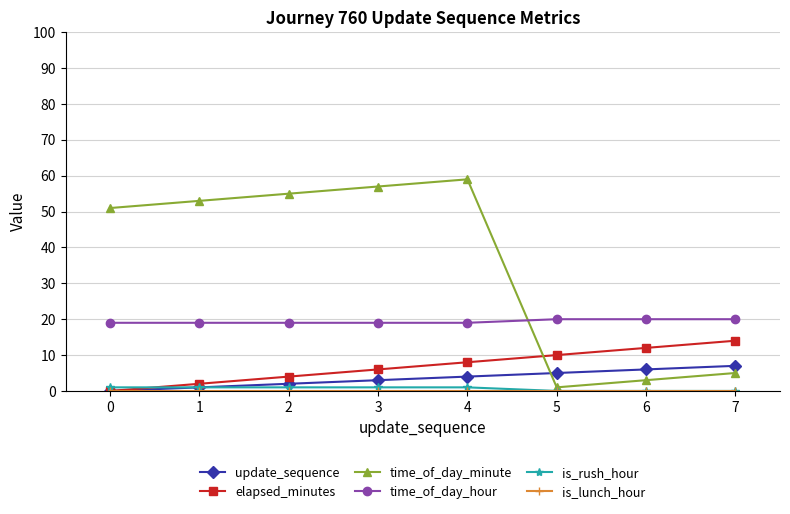

What is the total value across all series at 4?

91